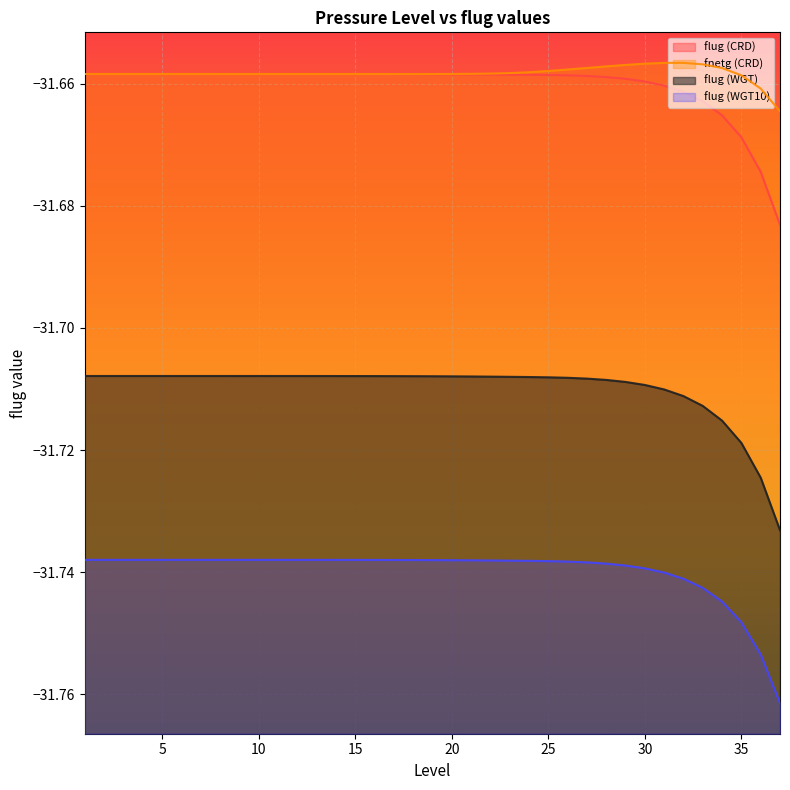

What is the spread (max minus min) of values at 15?

0.1